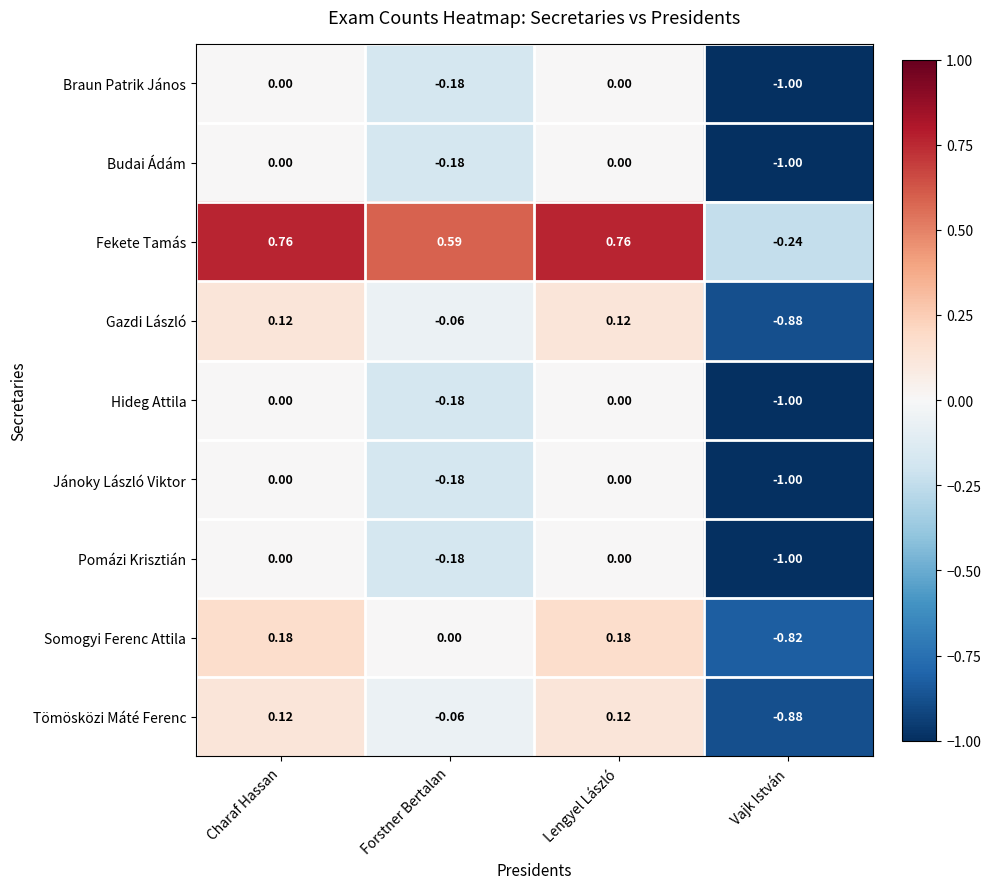

Which series has the largest total across all categories?

Fekete Tamás